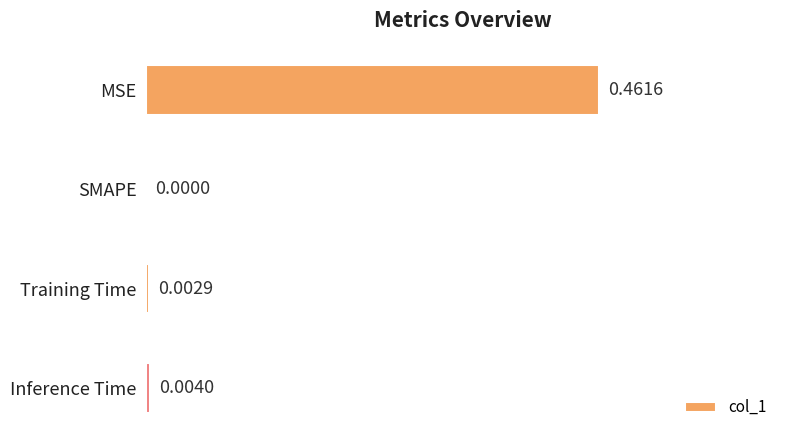

Which label corresponds to the largest value in the chart?

MSE